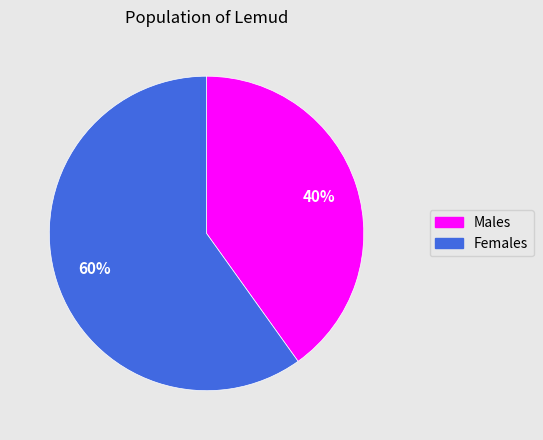

To the nearest percent, what is the difference between the largest and smallest slice percentages?

20%